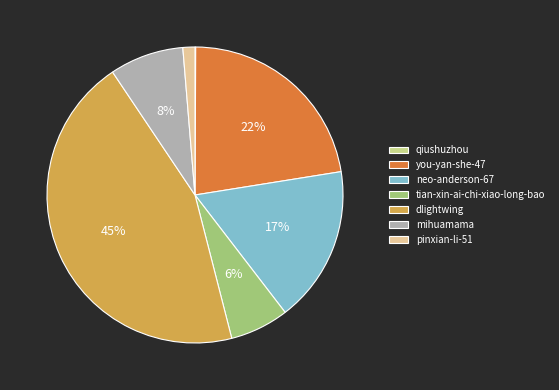

Which has a higher value, qiushuzhou or you-yan-she-47?

you-yan-she-47